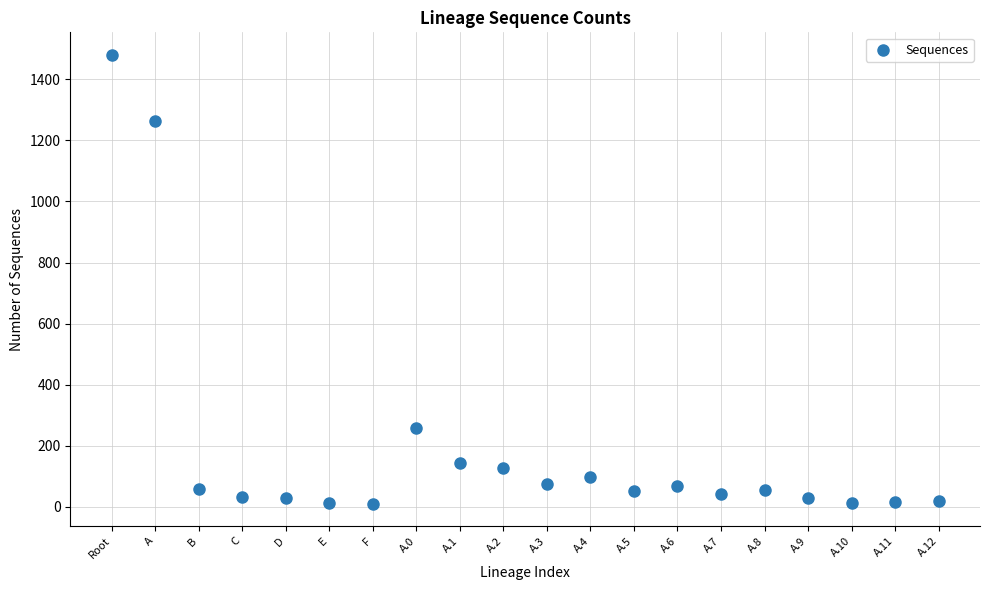

What Y value in the scatter plot is closest to 745?

258